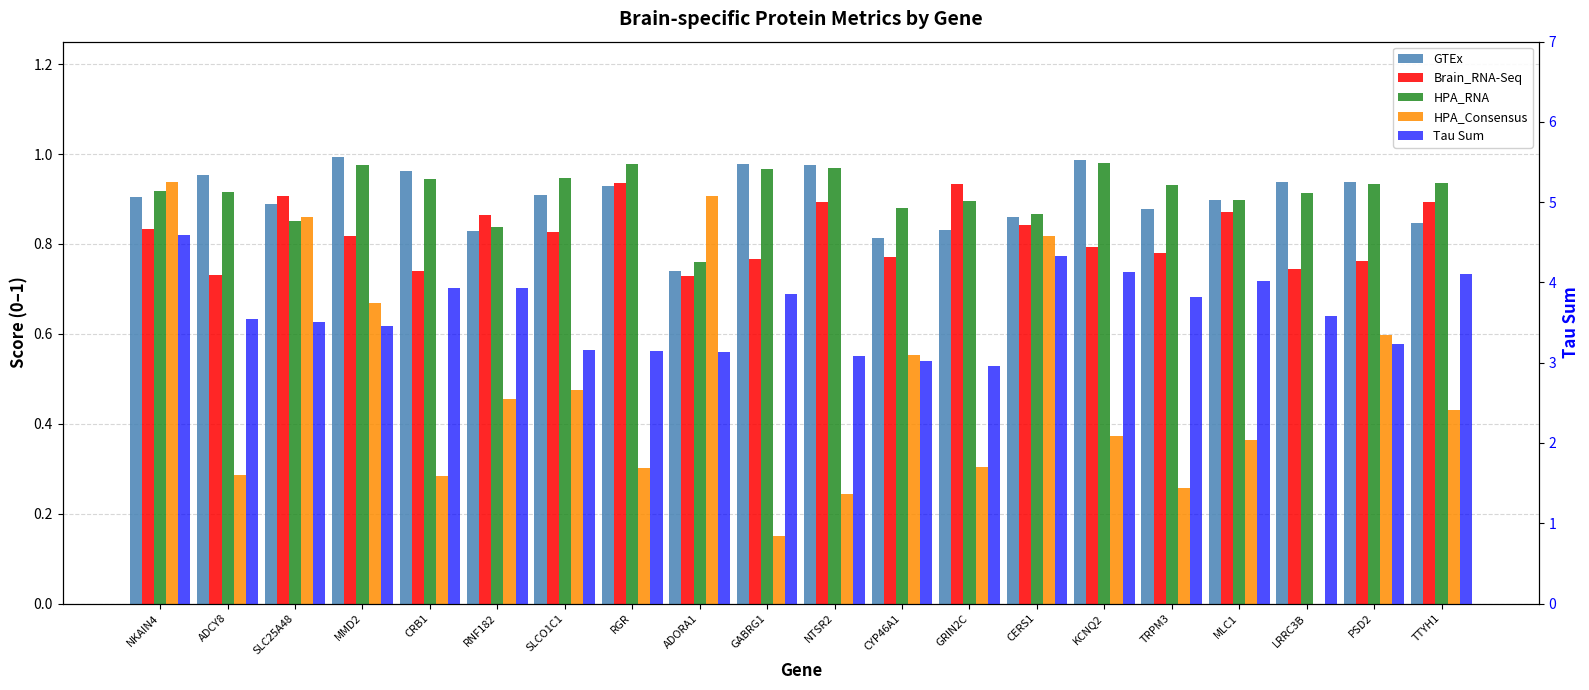

At which label is HPA_Consensus closest to 0?

LRRC3B